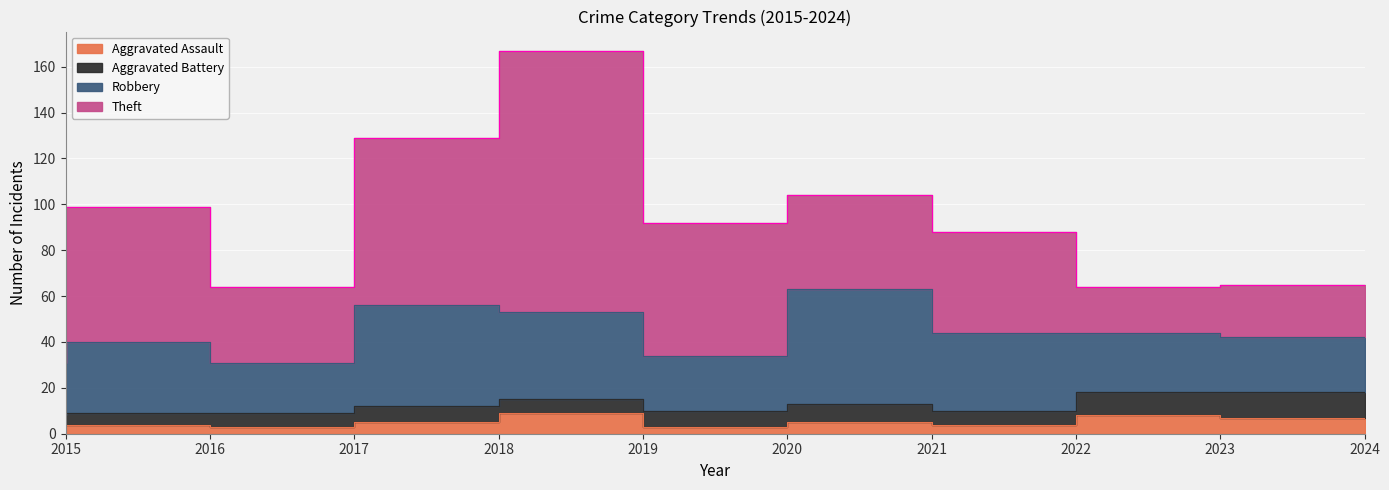

What is the value of the Theft point at the 8th from the left?

44